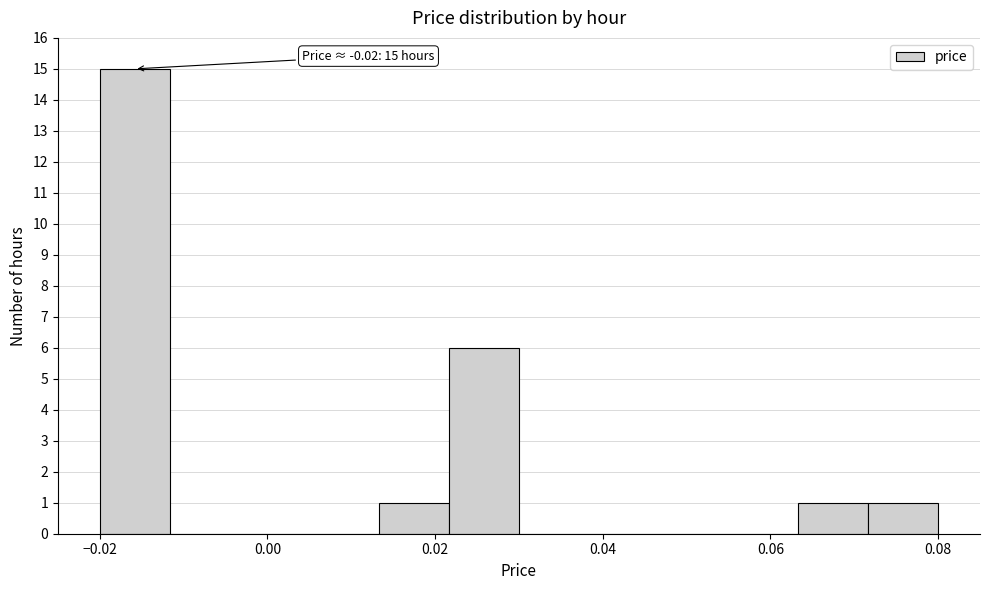

Which range on the x-axis has the tallest bar?

-0.020 to -0.012